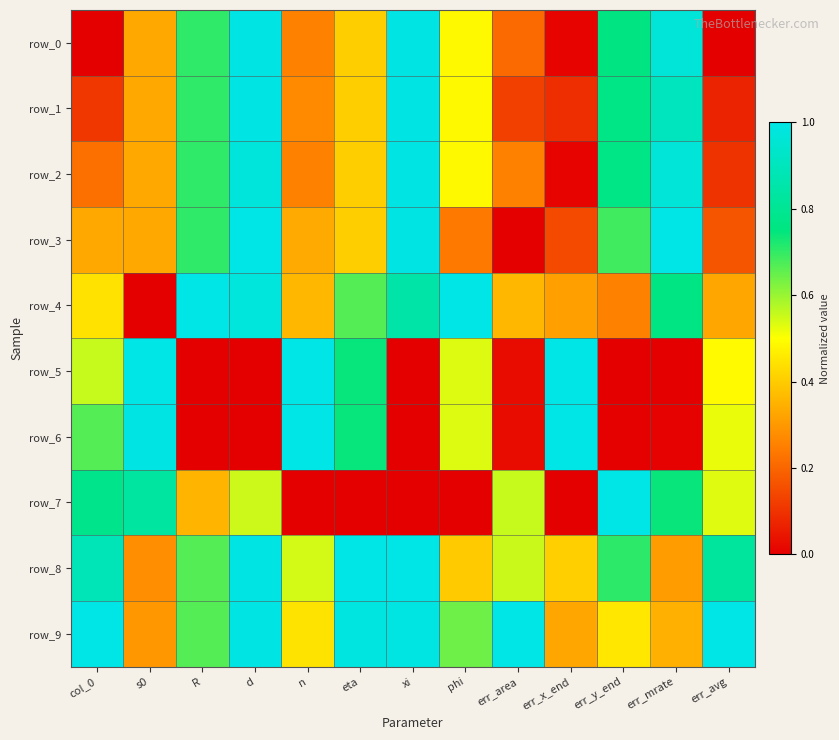

List the labels in order of row_3 value, largest first.

d, err_mrate, xi, R, err_y_end, eta, n, col_0, s0, phi, err_avg, err_x_end, err_area